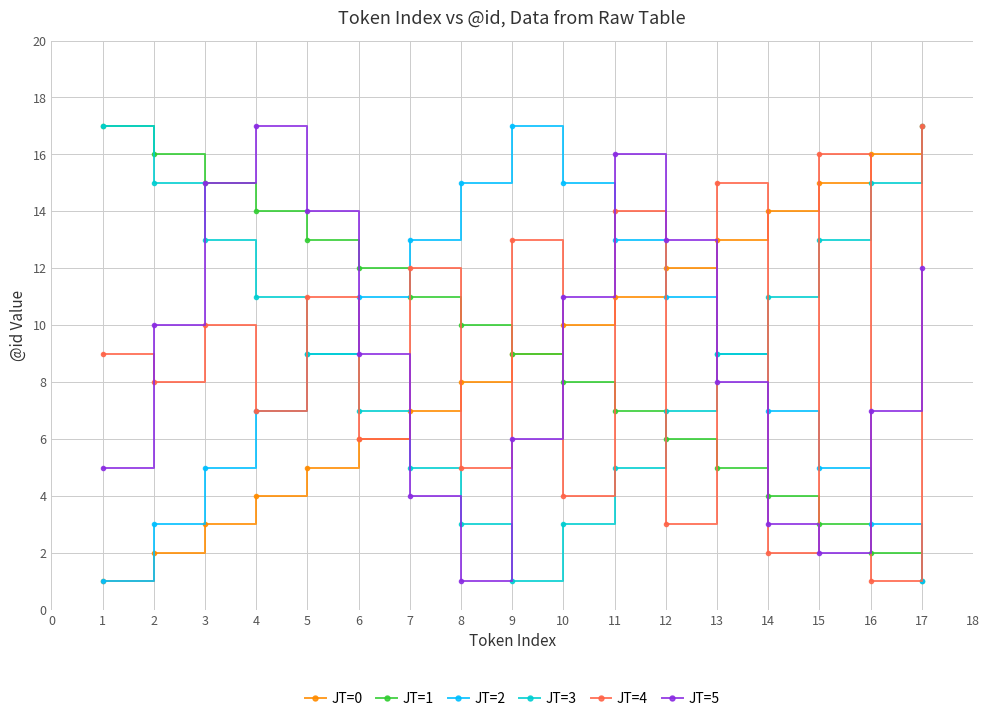

How many series are shown in this chart?

6